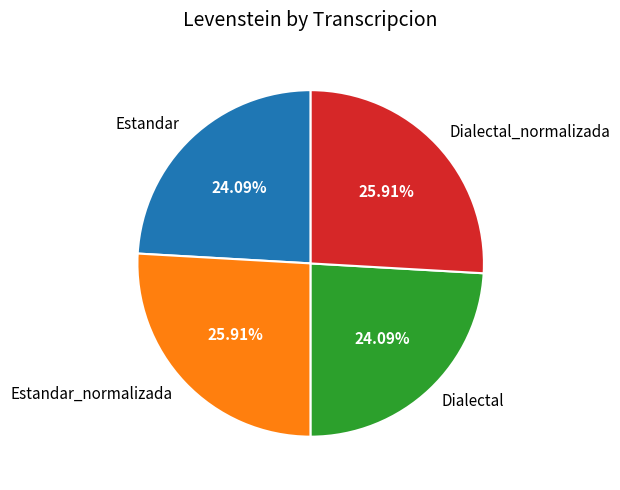

To the nearest percent, what percentage of the pie is Dialectal?

24%